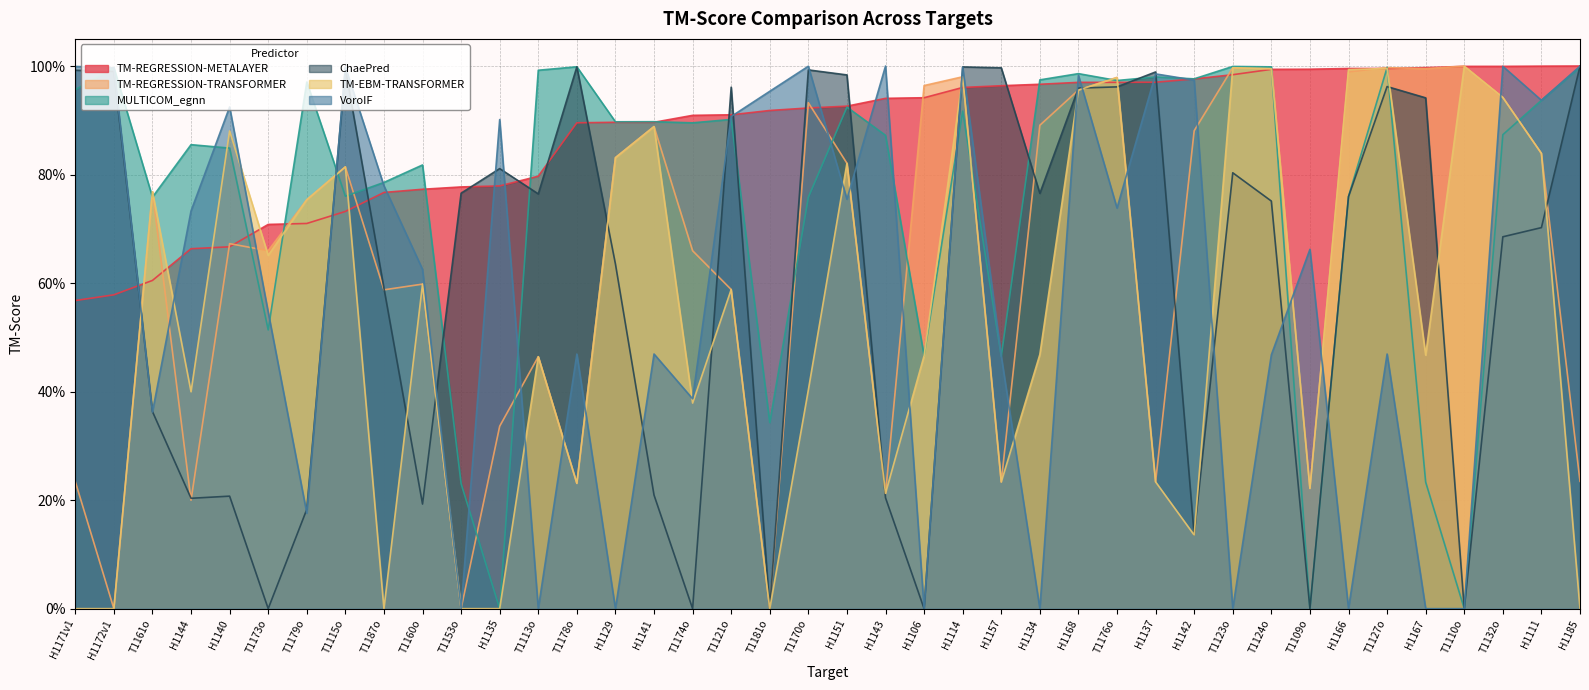

Which series has the widest spread of values?

VoroIF